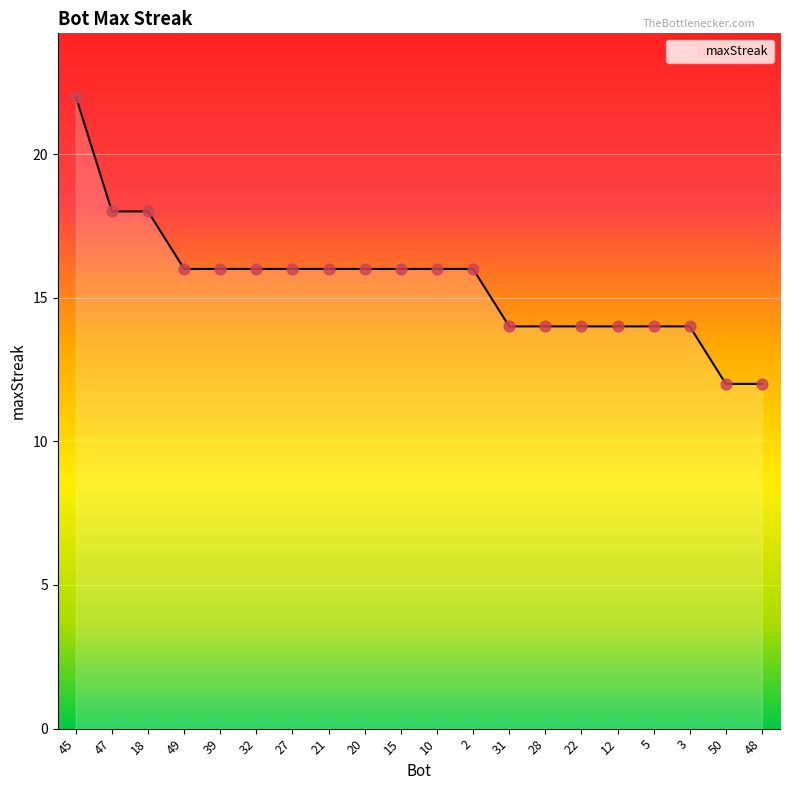

What is the change in value from 45 to 20?

-6